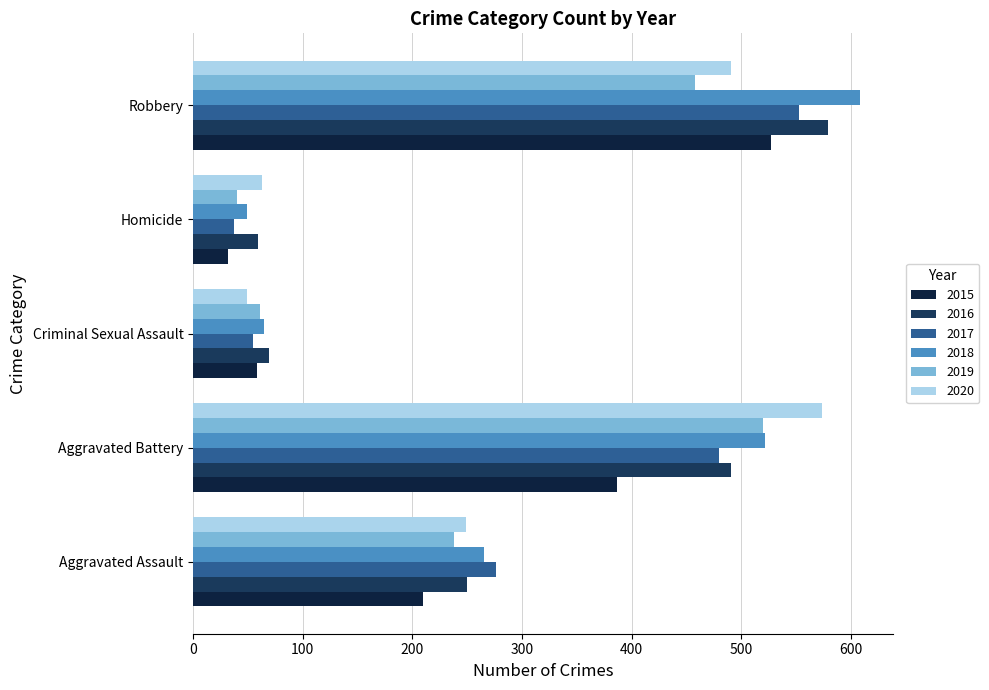

What is the difference between the maximum and minimum values in the 2017 series?

516